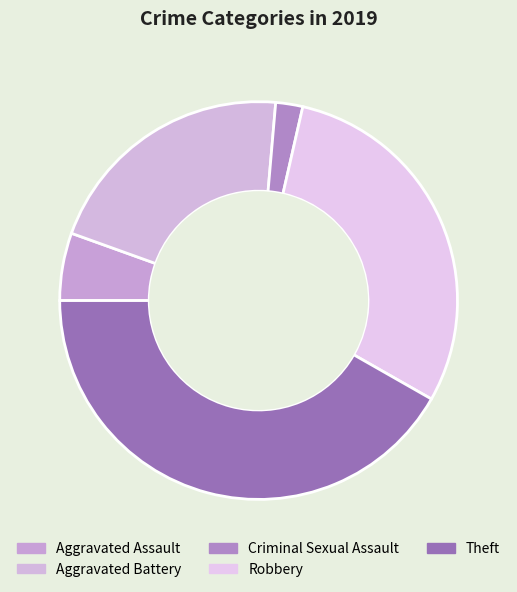

Which slice is the largest?

Theft